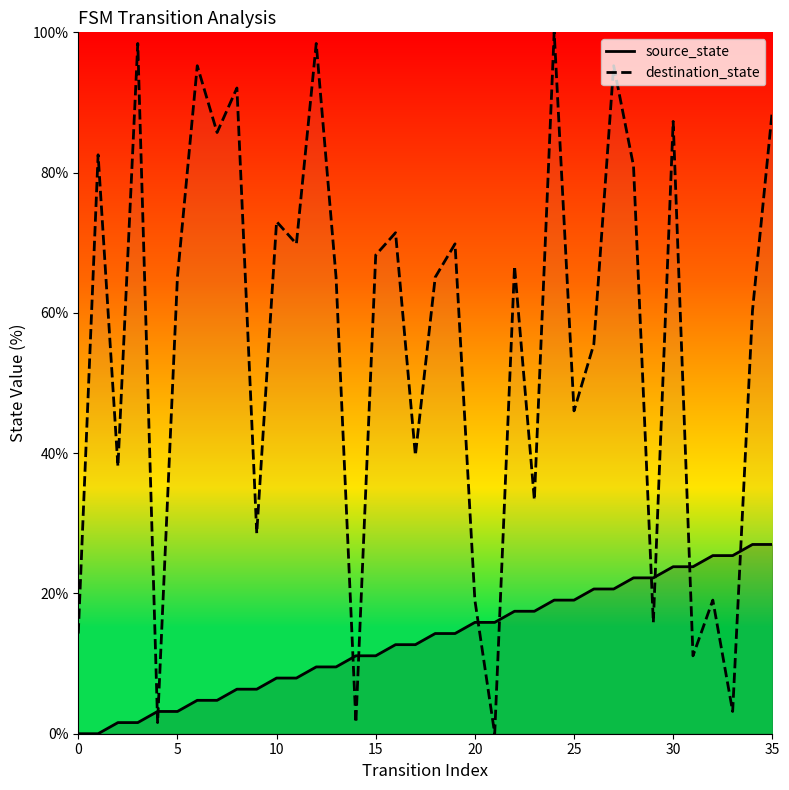

Which series has the largest total across all categories?

destination_state